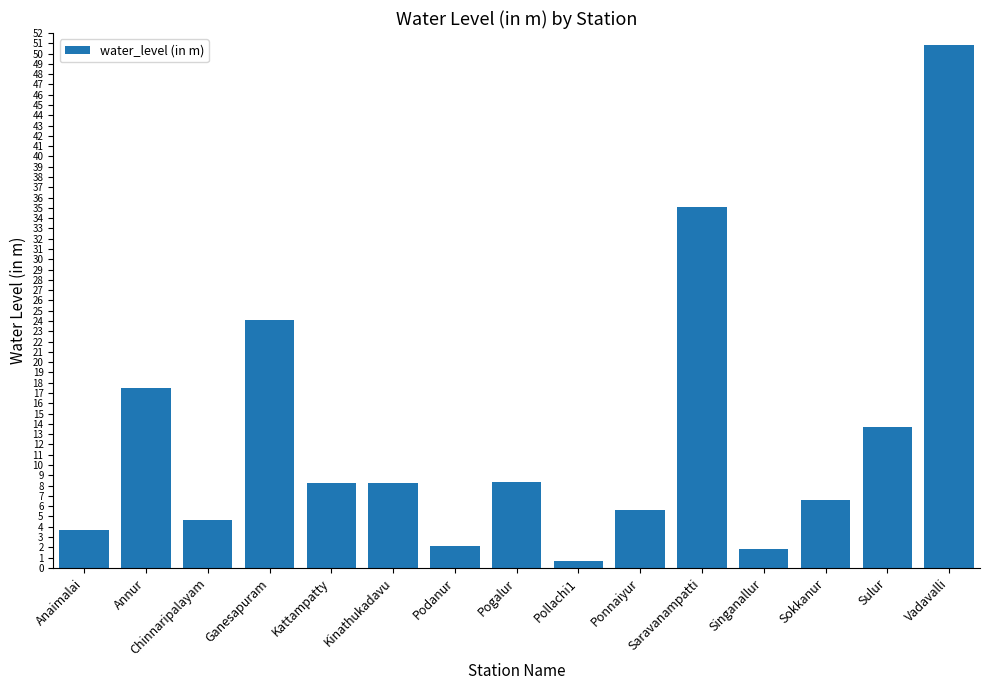

Are the bars grouped side by side (vs. stacked)?

No